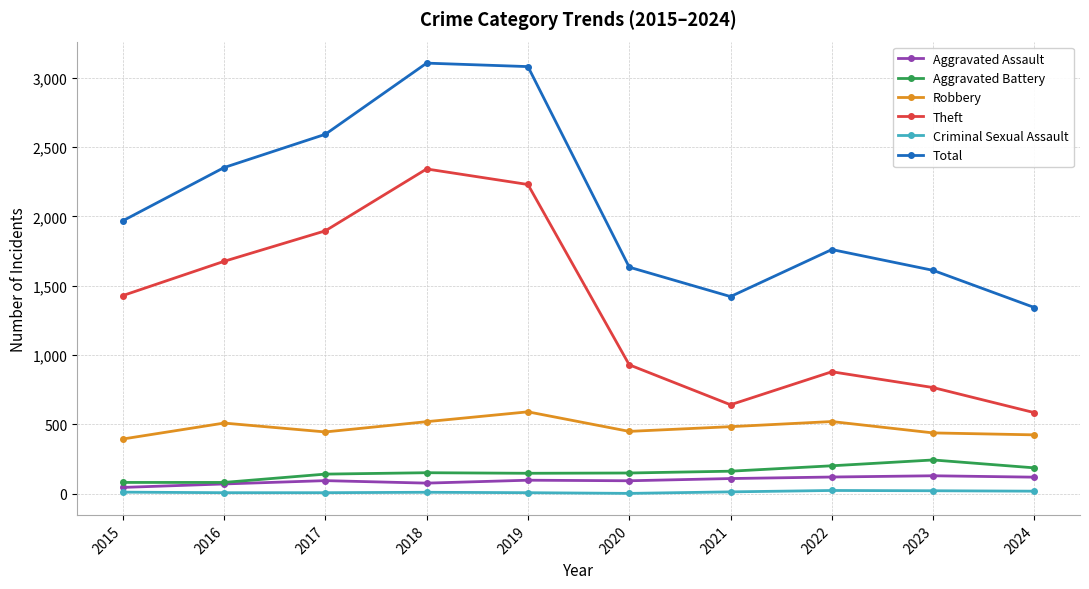

What is the maximum value for Theft?

2342